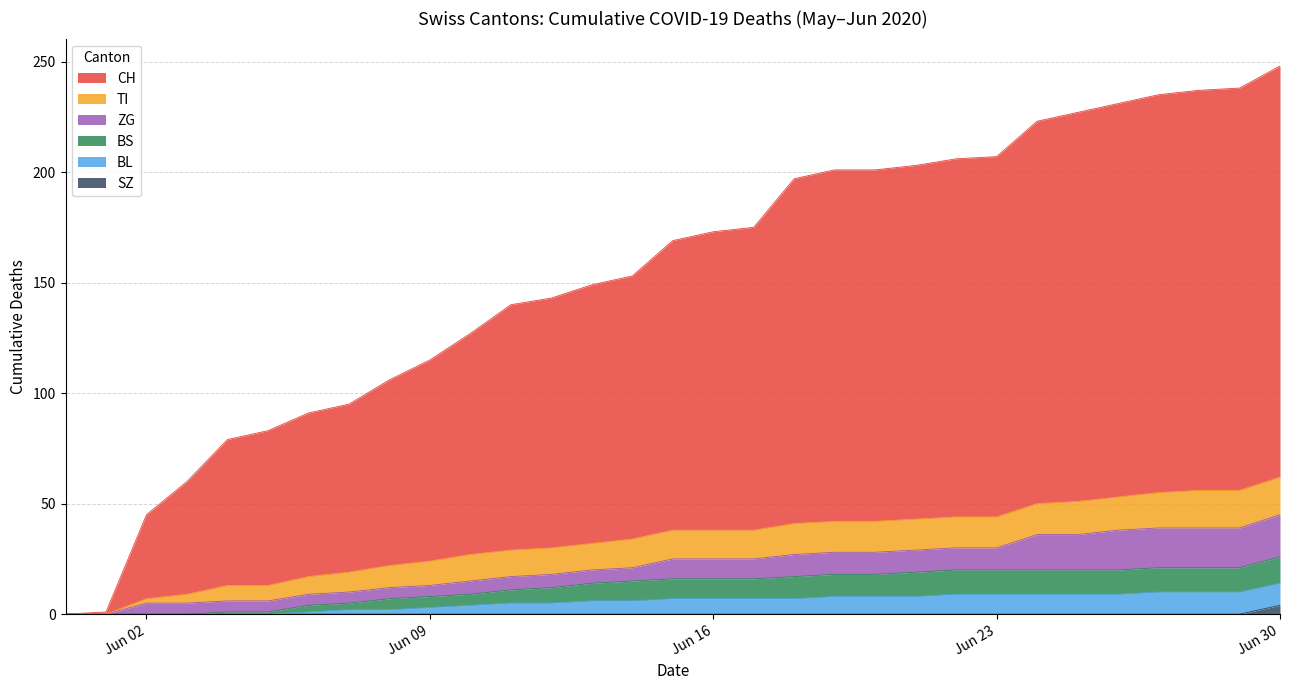

The value of CH at 2020-06-12 is 143. True or false?

True